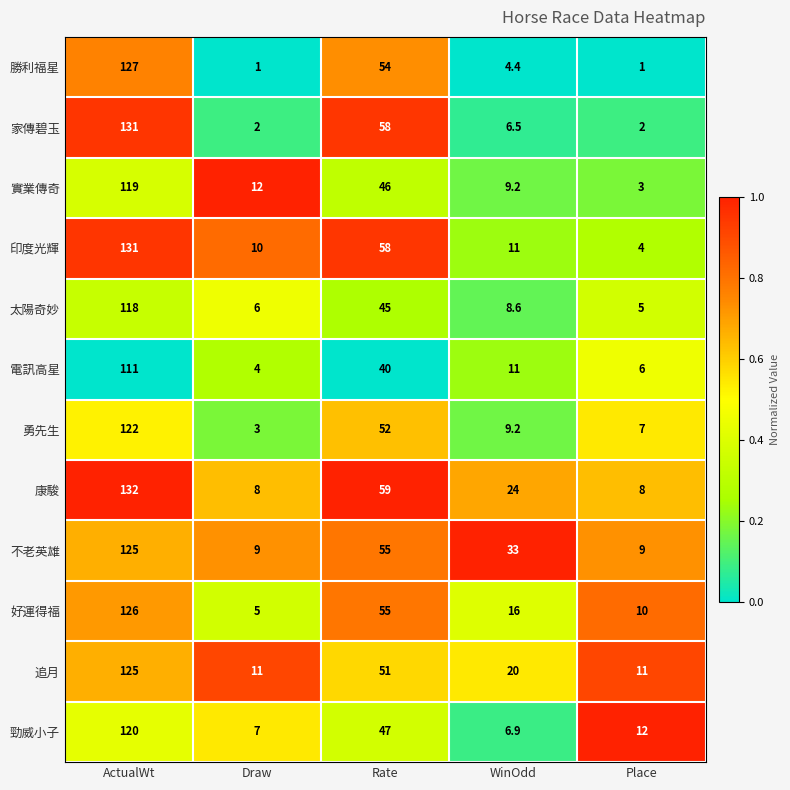

How many series are shown in this chart?

12